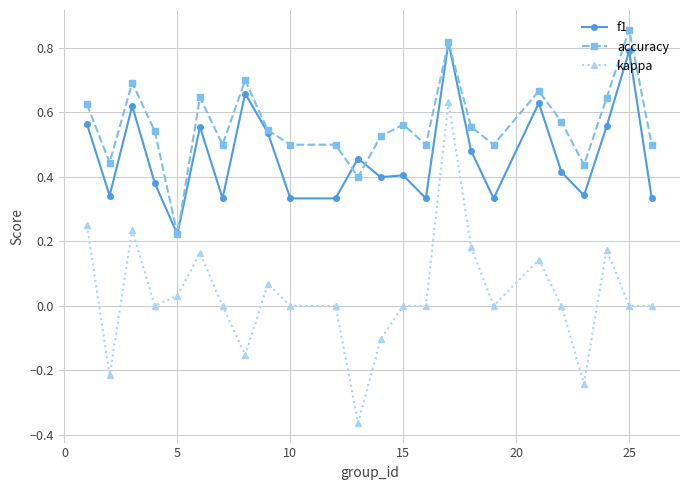

Which series has the largest total across all categories?

accuracy